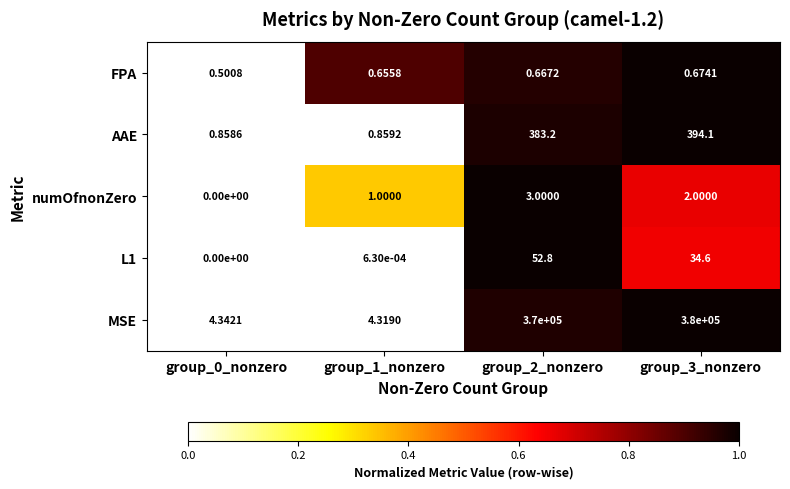

Is the value of L1 at group_2_nonzero greater than the value of AAE at group_0_nonzero?

Yes